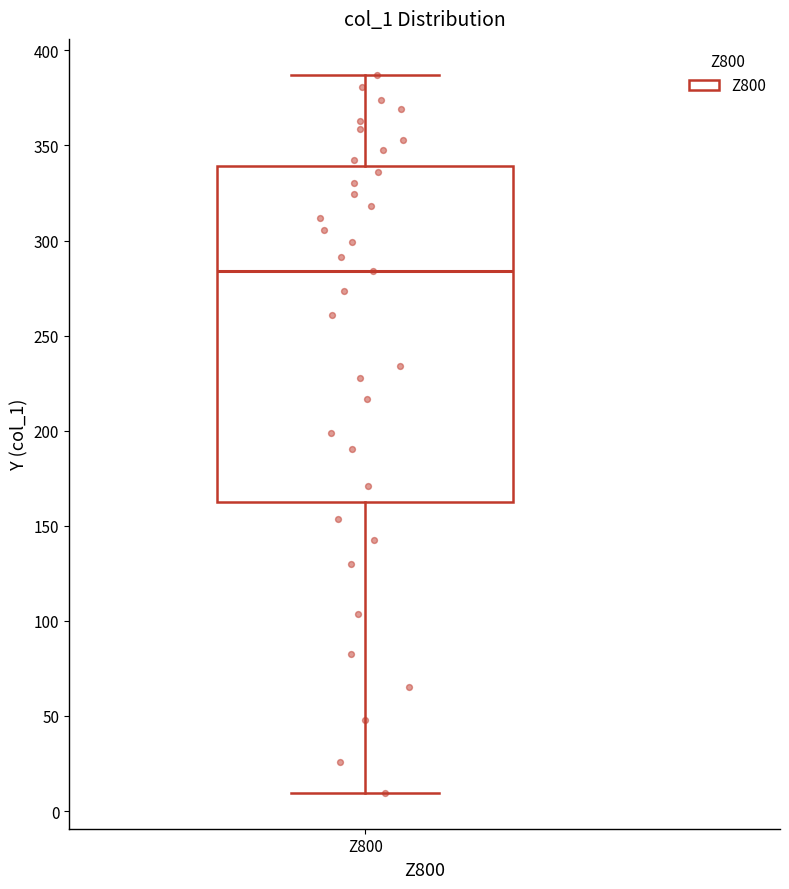

Where is the upper edge of the box for Z800 on the y-axis? The values are not printed on the chart, so give them approximately, as read against the axis.

340